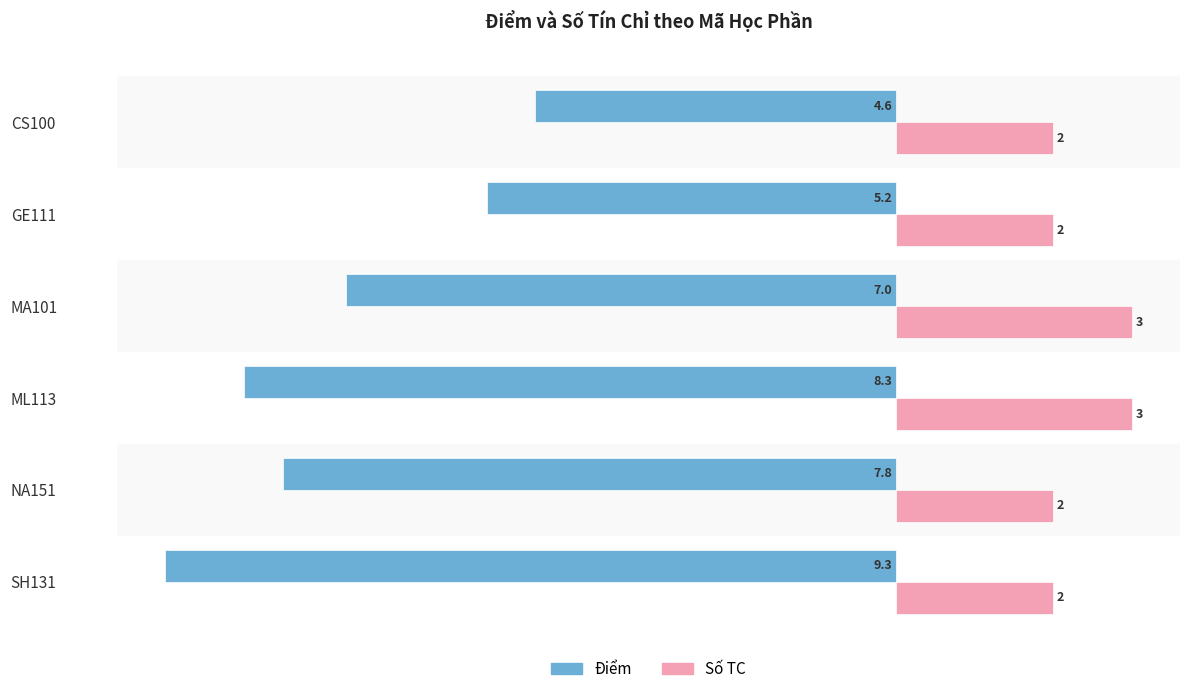

The value of Điểm at GE111 is -5.2. True or false?

True